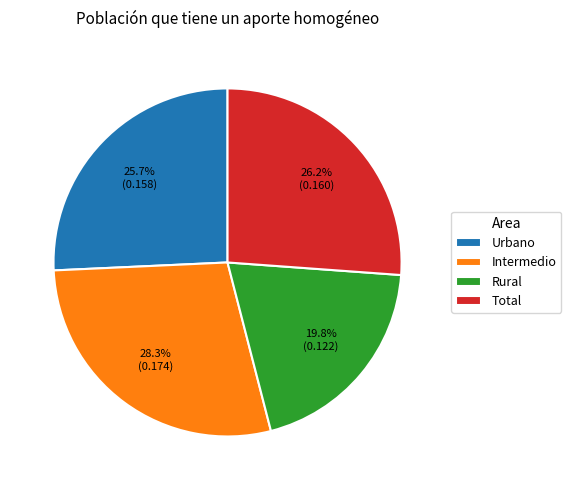

To the nearest percent, what is the combined percentage of Rural and Intermedio?

48%